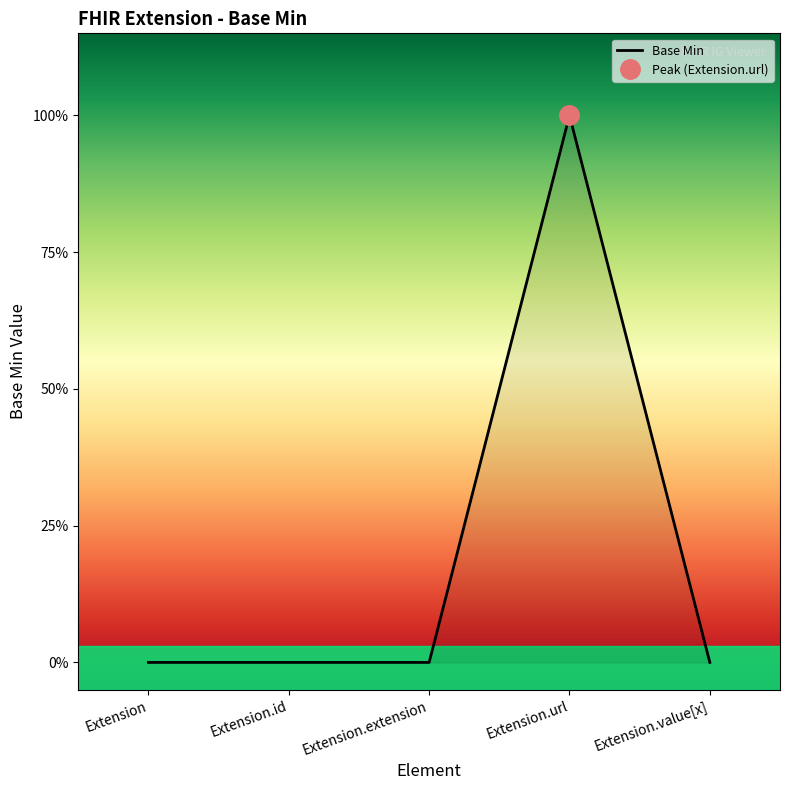

How many values are above zero?

1